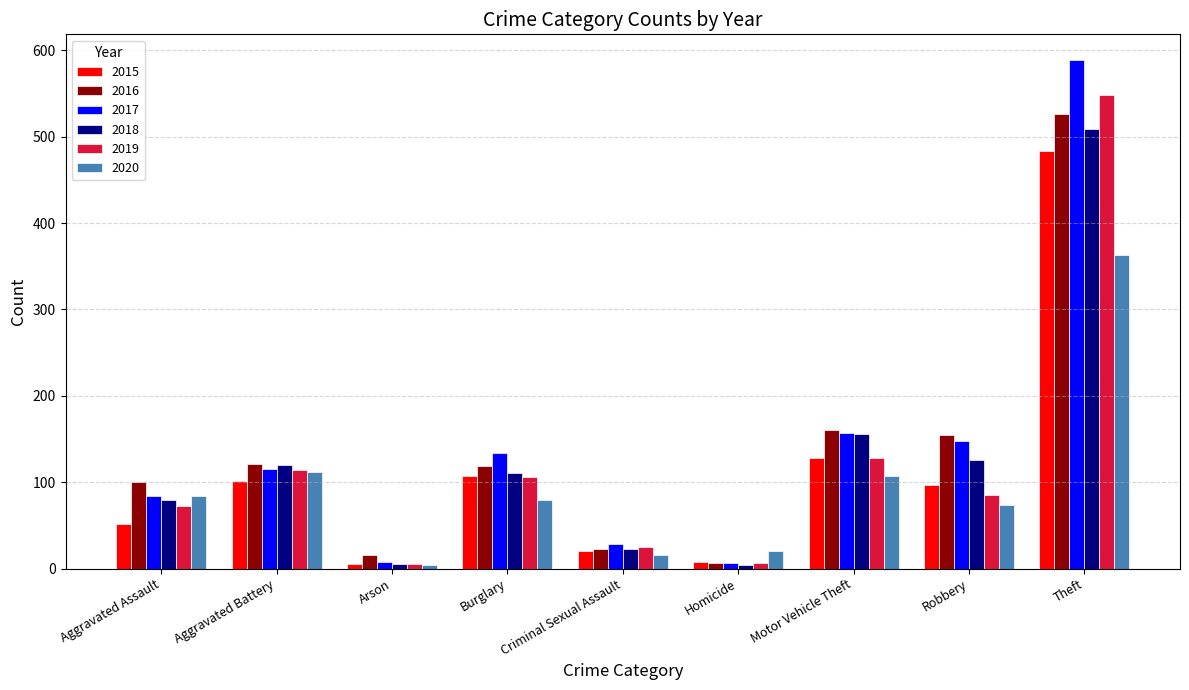

What is the label of the 8th bar from the left?

Robbery